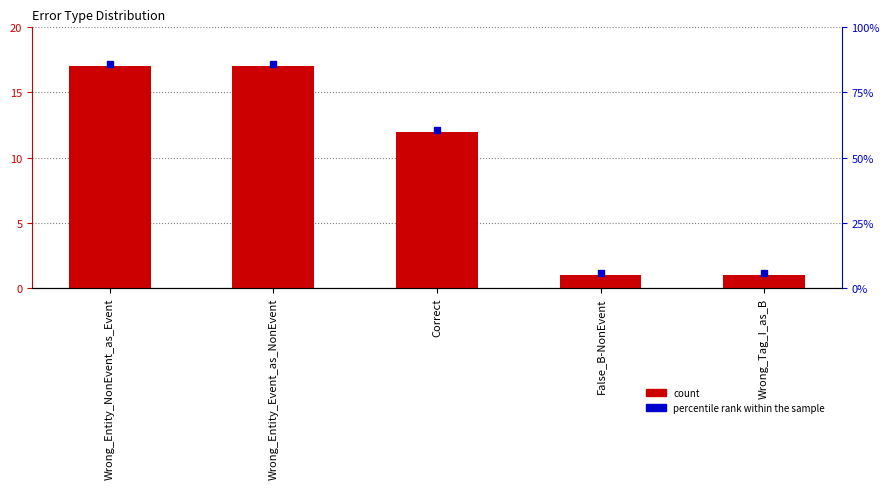

At which label does the data first exceed 12?

Wrong_Entity_NonEvent_as_Event